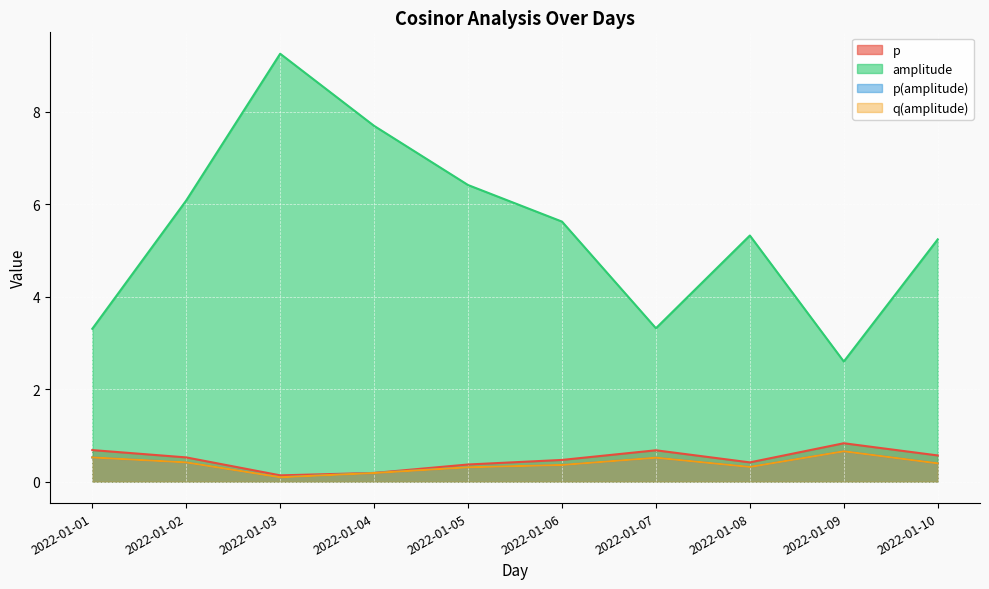

Rank the series at 2022-01-09 from lowest to highest value.

p(amplitude), q(amplitude), p, amplitude